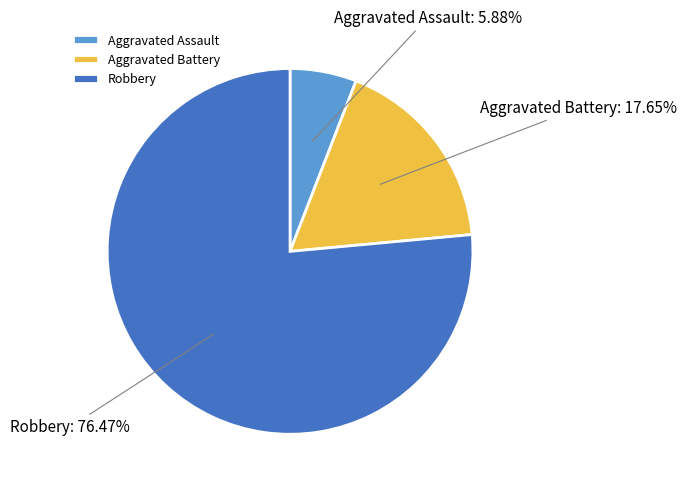

What percentage do Robbery and Aggravated Battery together represent?

94.1%